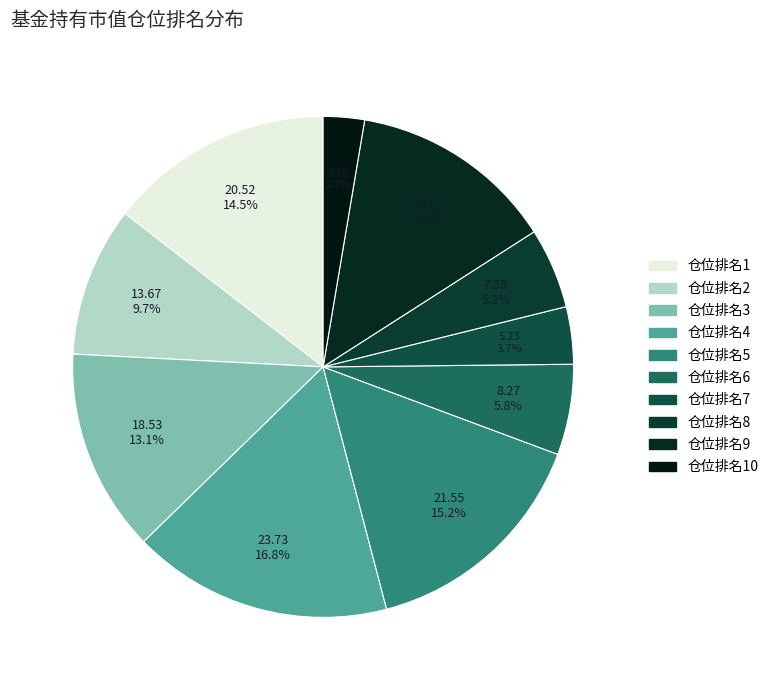

How many slices are in this pie chart?

10